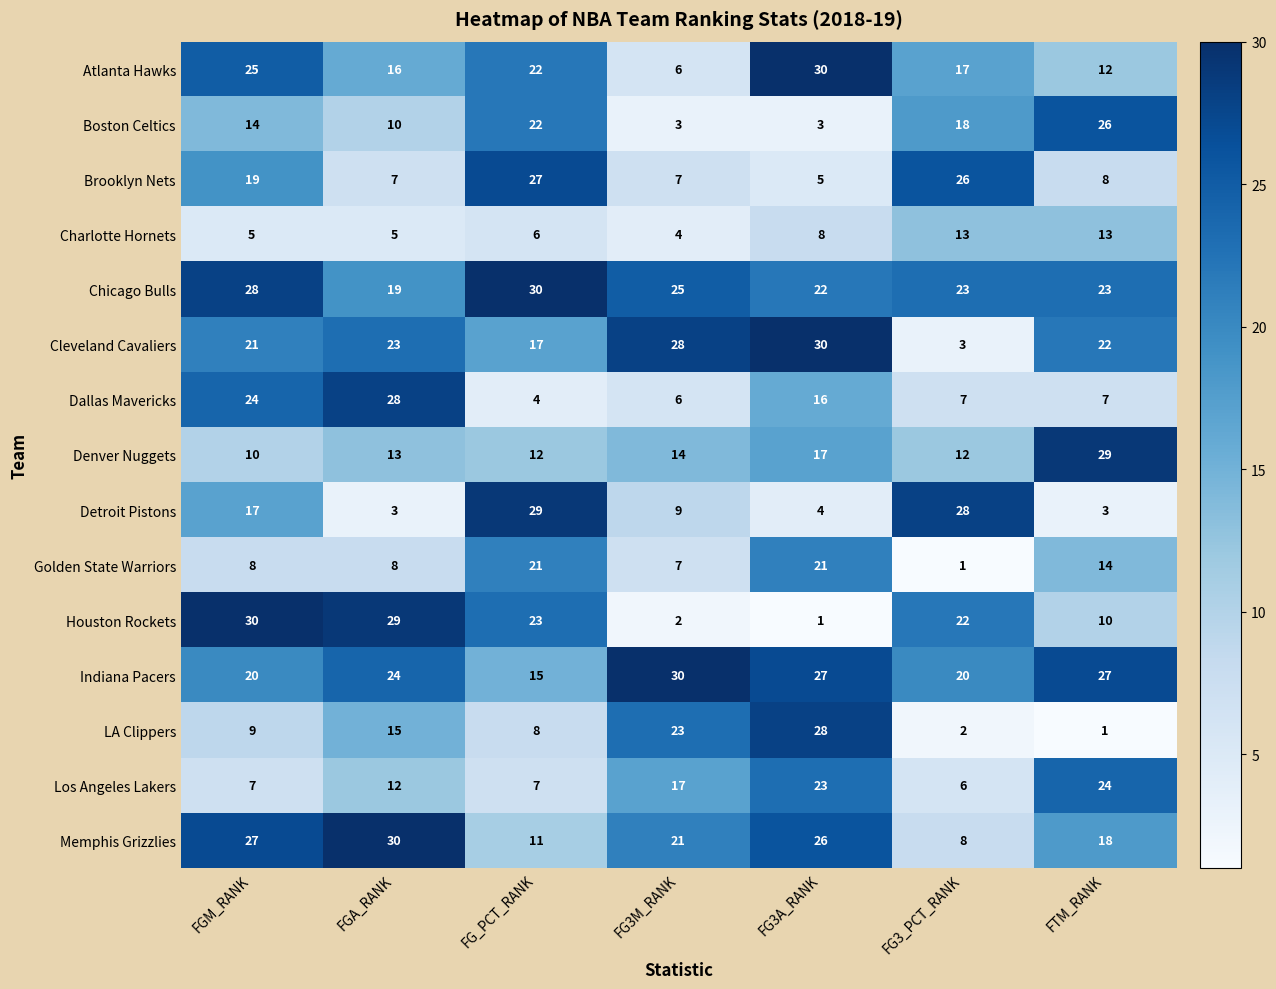

True or false: Brooklyn Nets has a value of 17 at FG3_PCT_RANK.

False